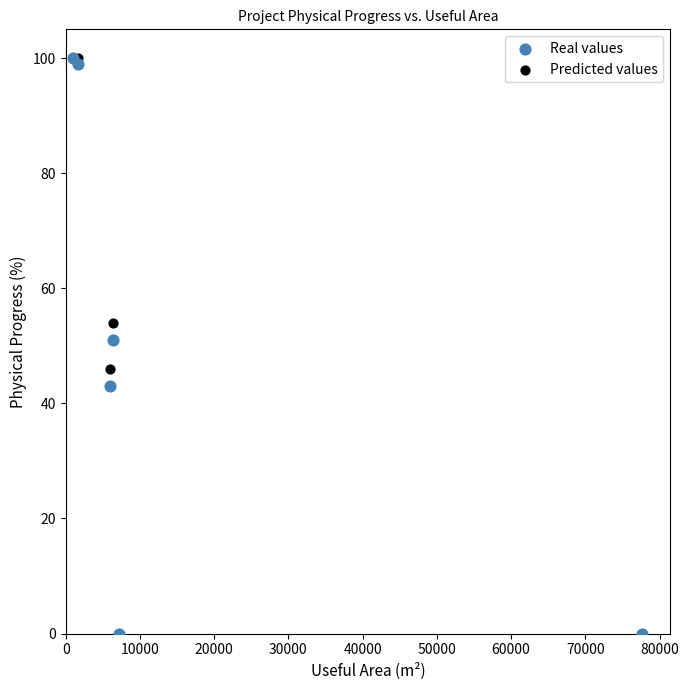

What are all the series names shown in the legend?

Real values, Predicted values